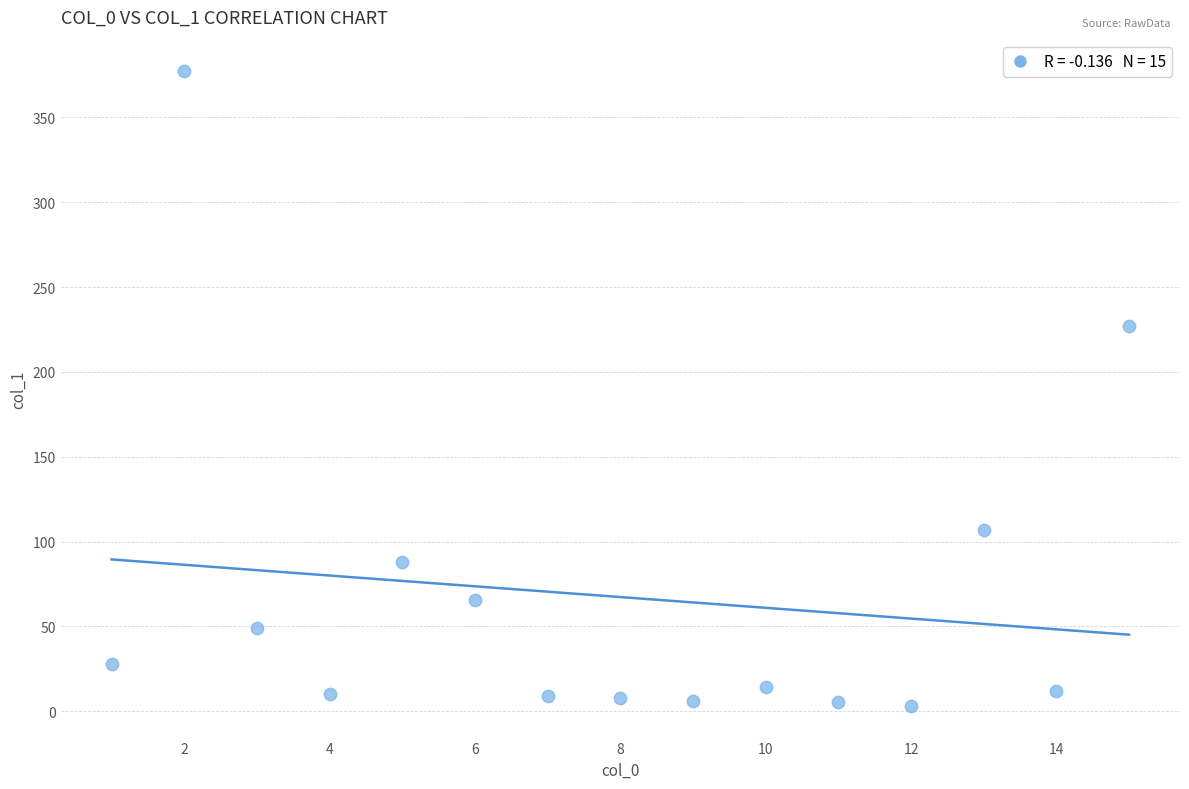

What is the range of X values (max minus min)?

14.0